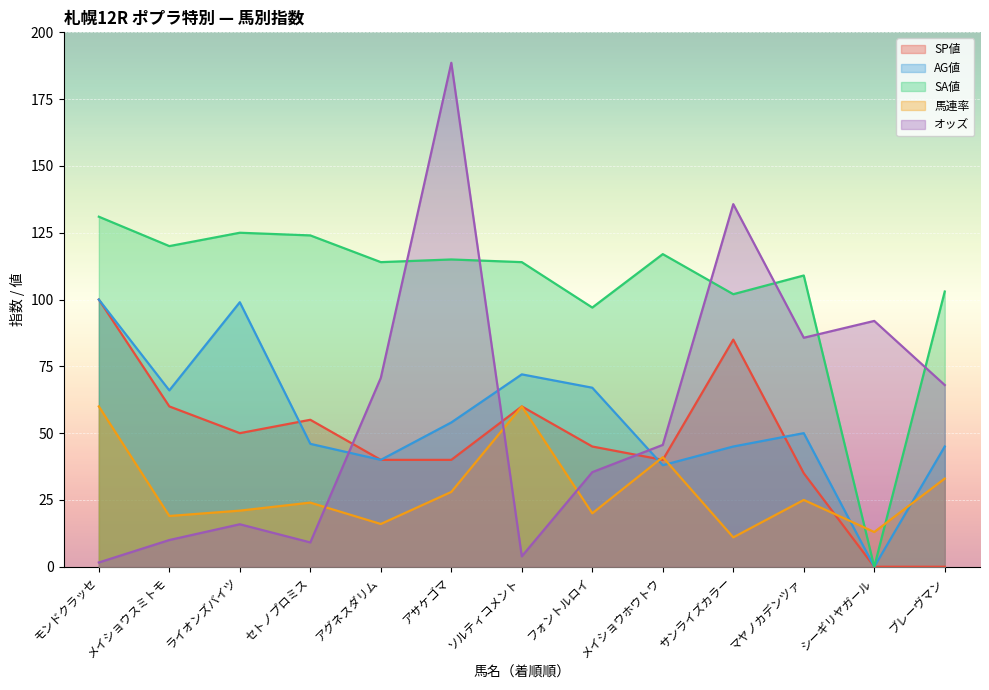

How many data points in SA値 are less than 114?

5